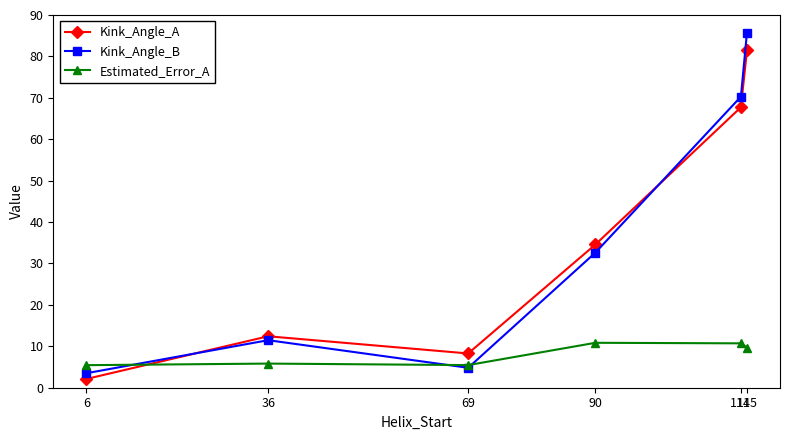

What is the sum of all Estimated_Error_A values?

48.0